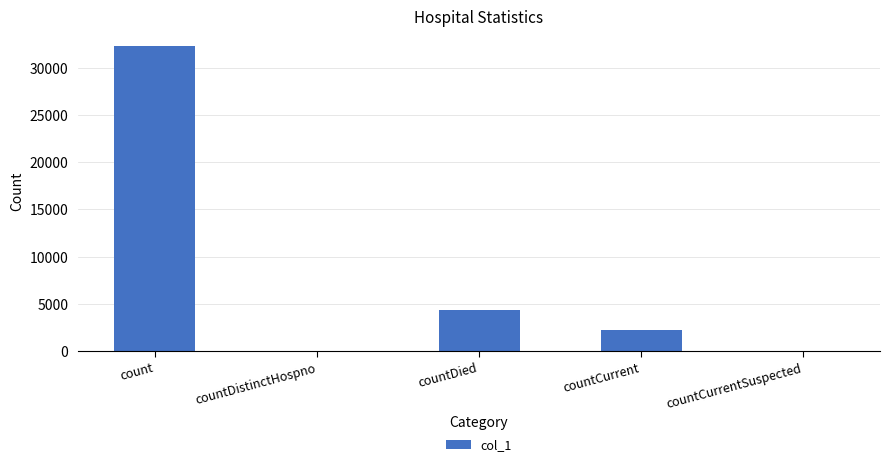

How many distinct data groups are displayed?

1